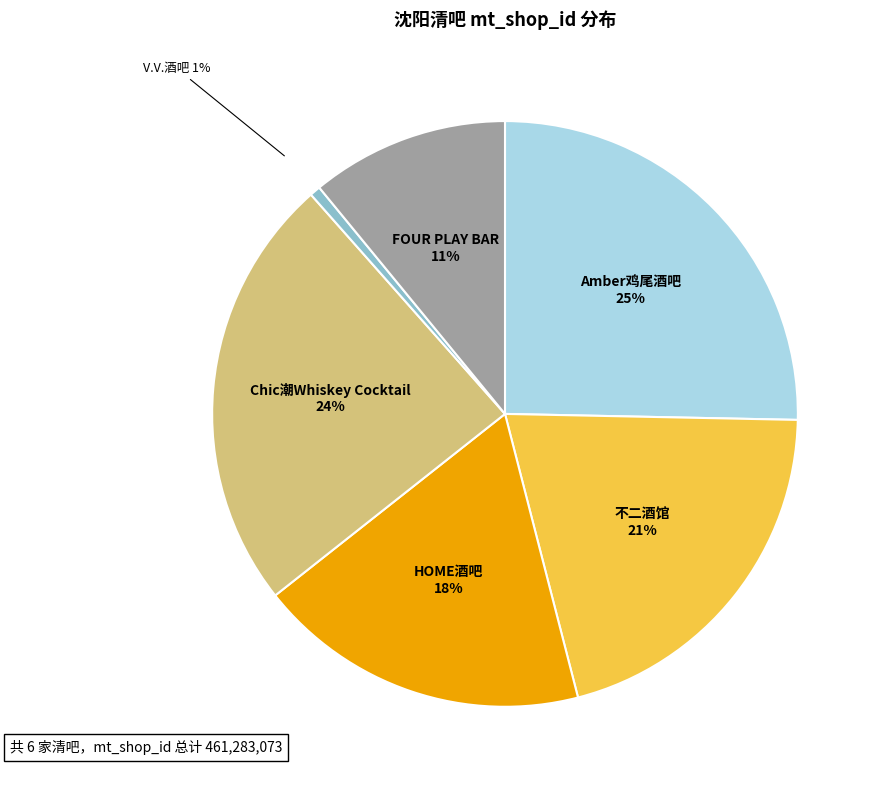

Is the sum of Amber鸡尾酒吧 and FOUR PLAY BAR greater than half?

No